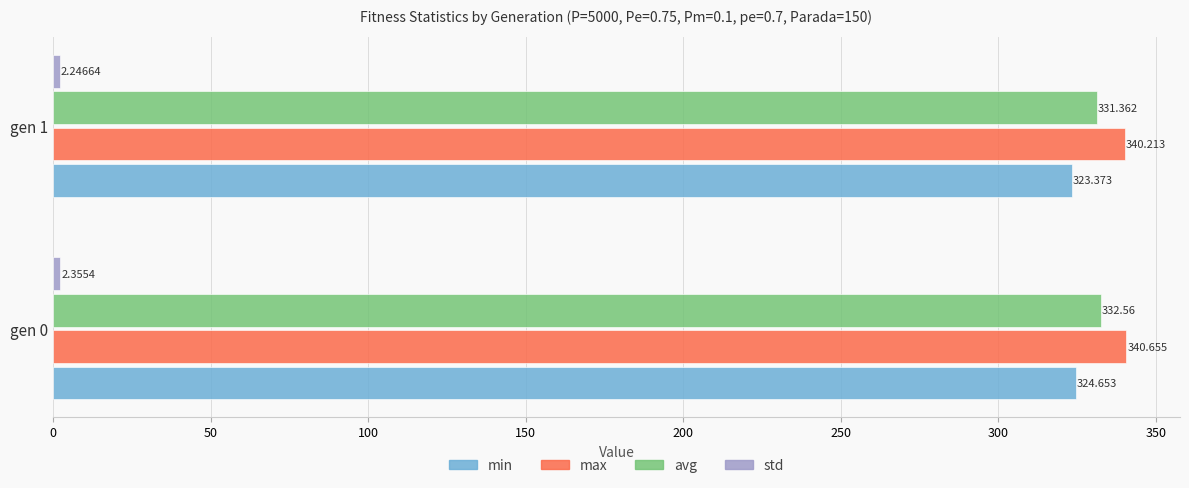

Is the value of min at gen 1 greater than the value of avg at gen 1?

No